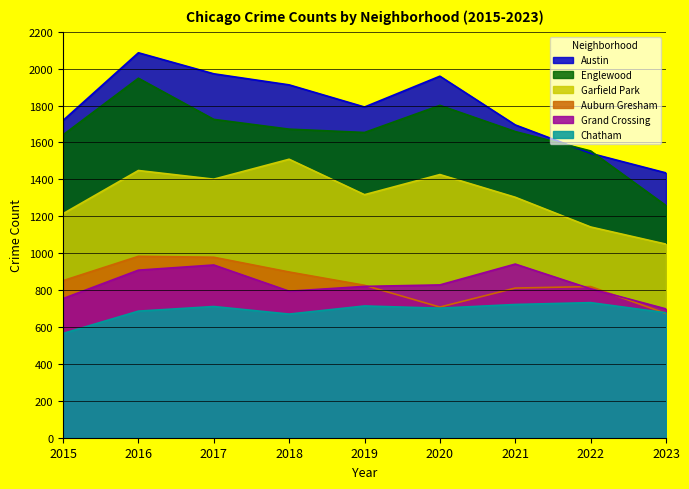

List the labels in order of Austin value, smallest first.

2023, 2022, 2021, 2015, 2019, 2018, 2020, 2017, 2016